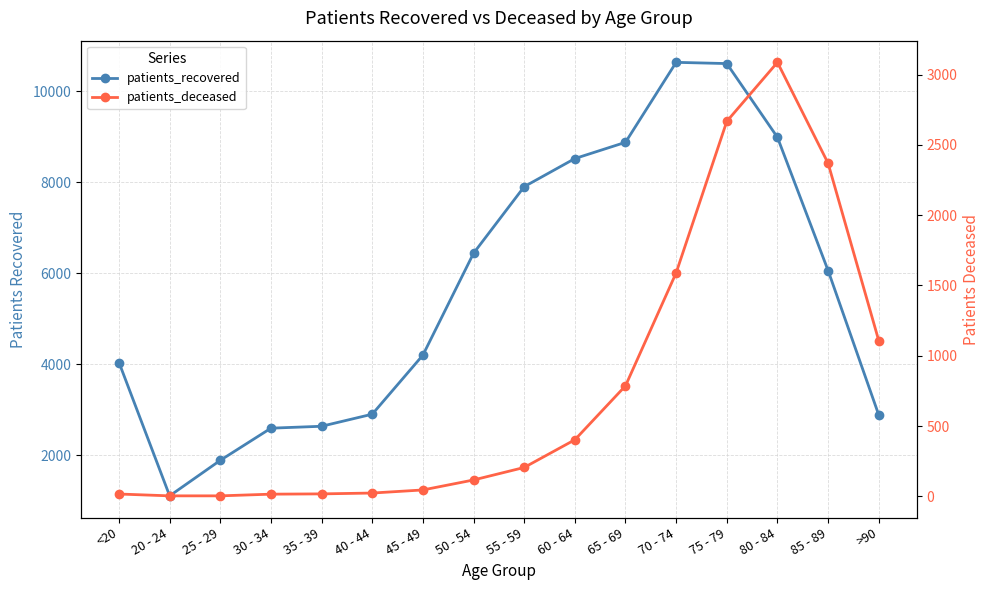

What is the approximate value of patients_recovered at 40 - 44, to the nearest 10?

2900